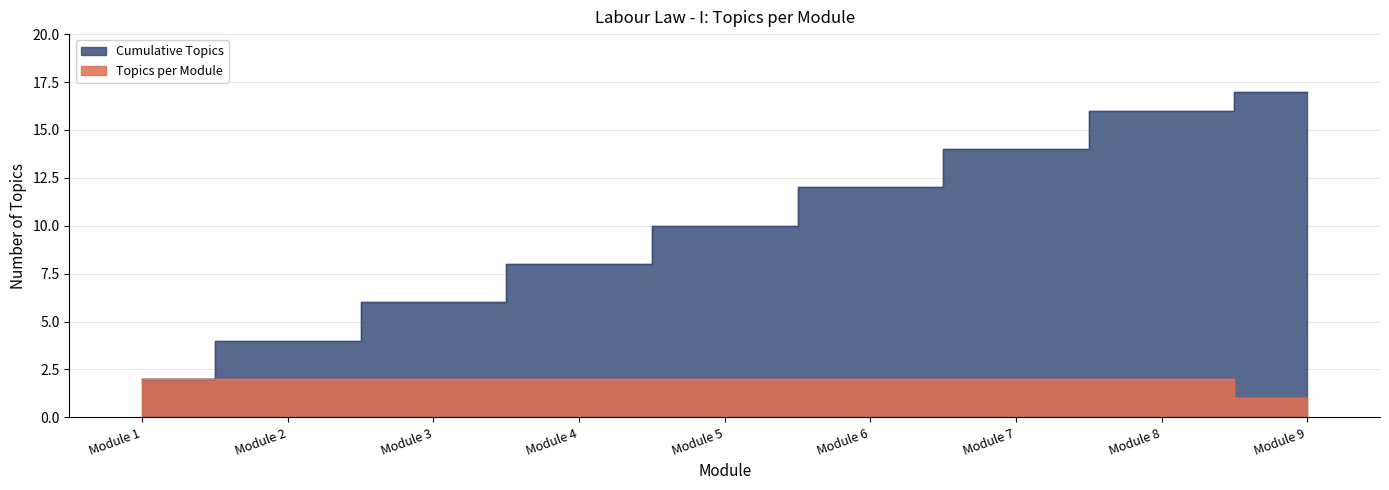

What is the sum of all Topics per Module values?

17